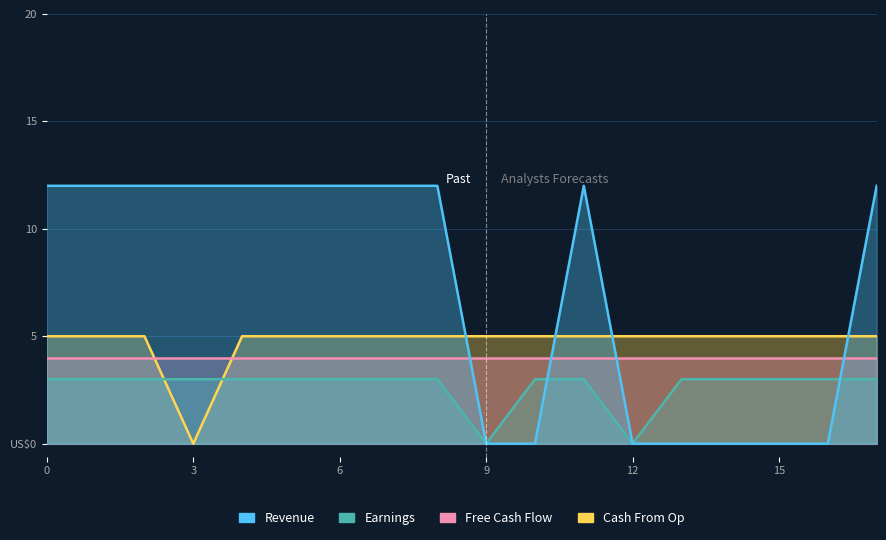

Is it true that Row 0 equals 12 at 5?

True